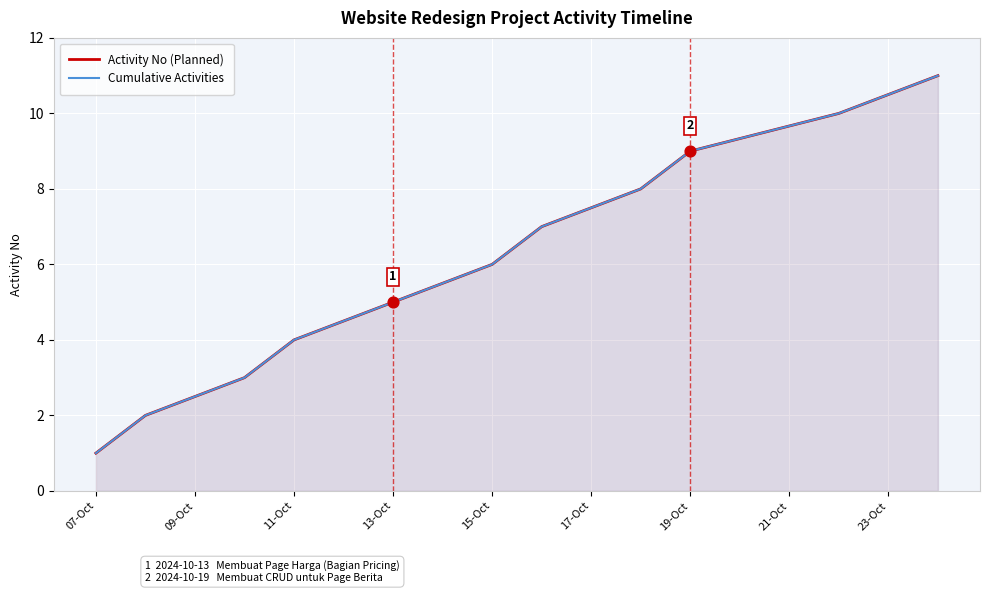

Which series has the largest total across all categories?

Activity No (Planned)